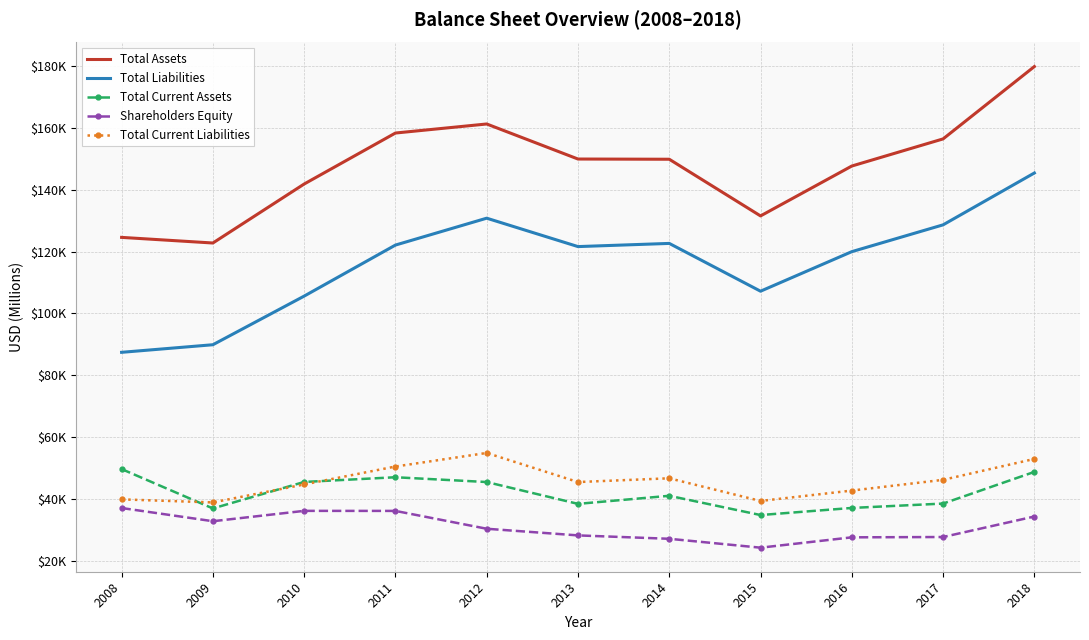

What is the minimum value for Total Current Assets?

34868